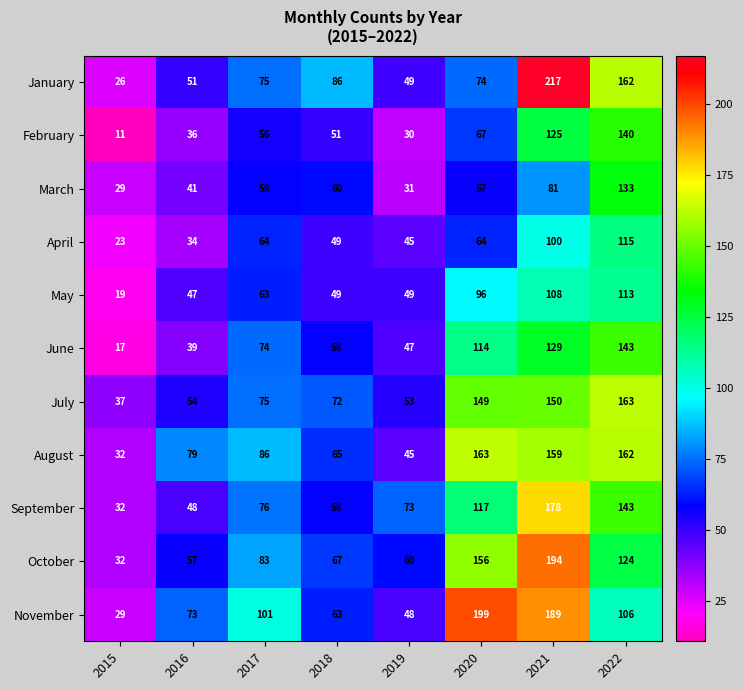

How many distinct data groups are displayed?

11